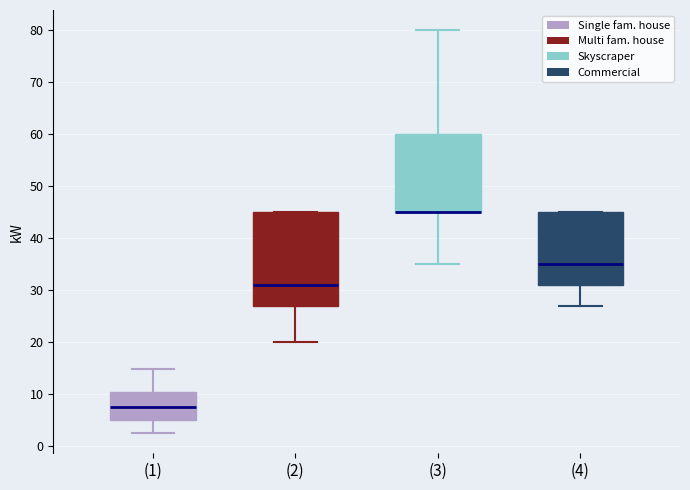

Reading left to right, read every box against the y-axis: the position of its median line, the range the box covers, and the ends of its whiskers. The values are not printed on the chart, so give them approximately, as read against the axis.

(1): median 8, box 5 to 11, whiskers 3 to 15
(2): median 31, box 27 to 45, whiskers 20 to 45
(3): median 45 (drawn on the box's lower edge), box 45 to 60, whiskers 35 to 80
(4): median 35, box 31 to 45, whiskers 27 to 45